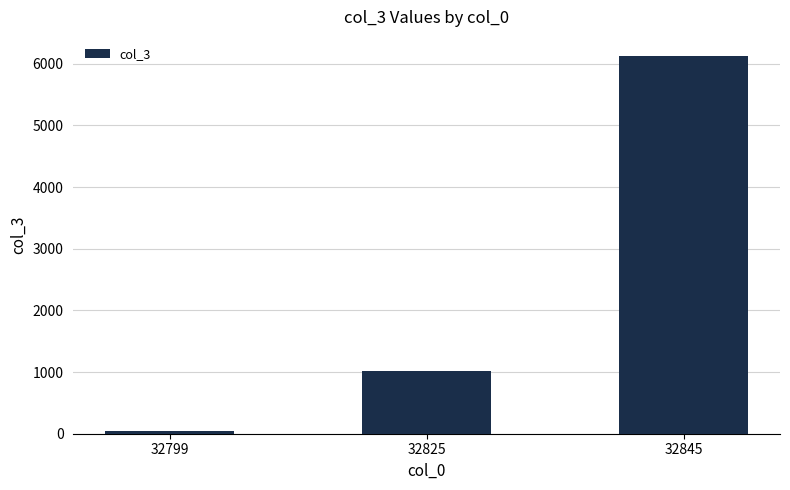

Count the number of data series in this chart.

1